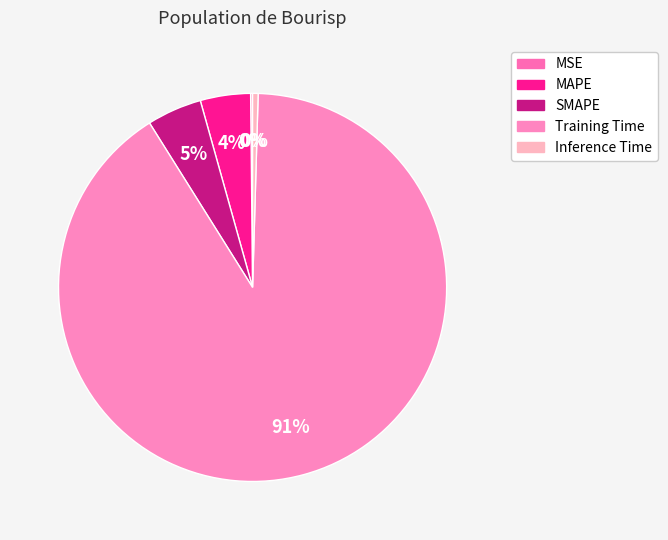

Which category has the biggest portion of the pie?

Training Time